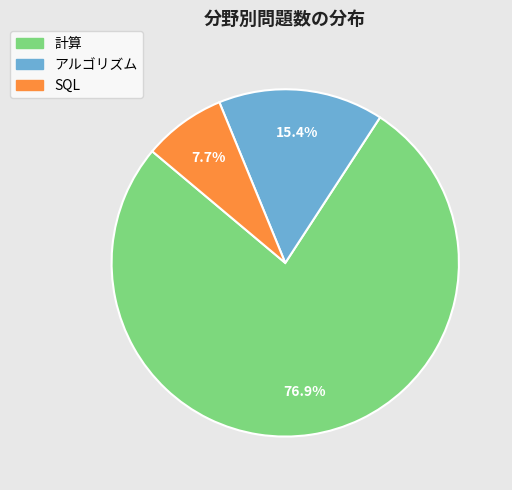

To the nearest percent, what percentage of the pie is 計算?

77%